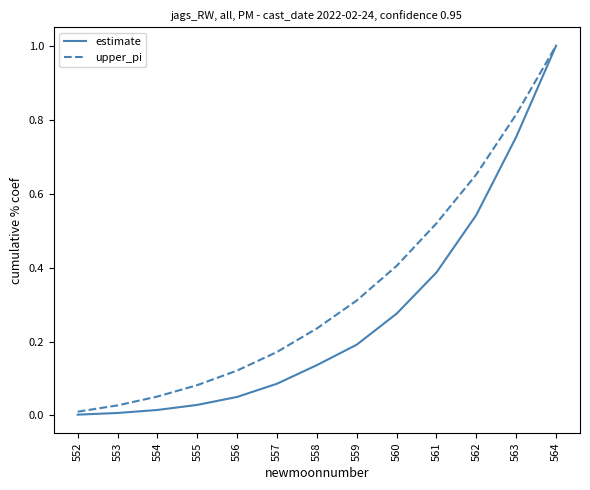

The estimate series shows 1.0 at 564. True or false?

True